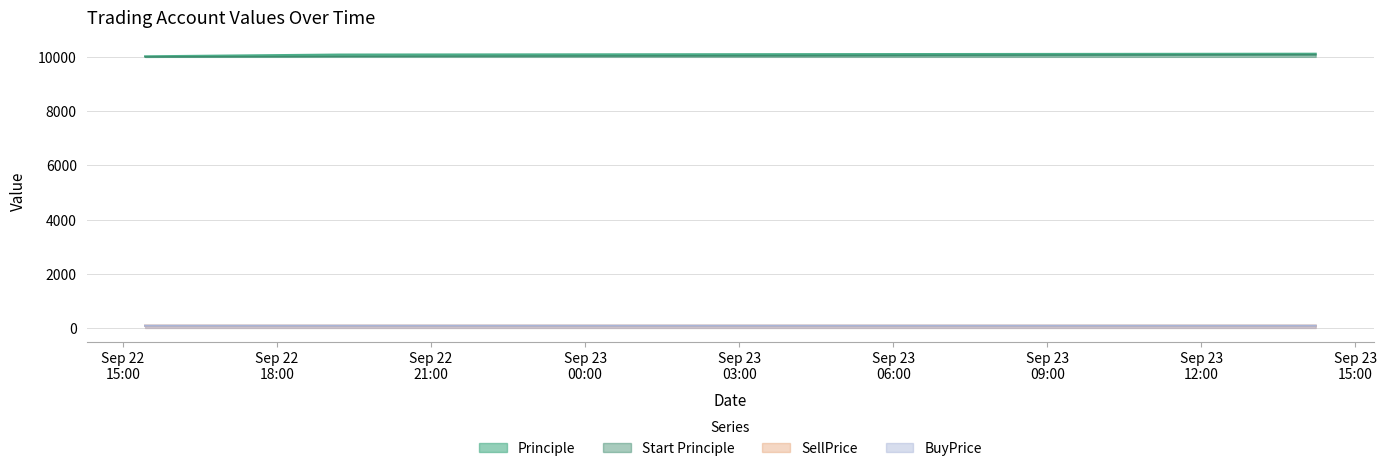

Which category has the lowest value across all series?

2016-09-22 19:12:40